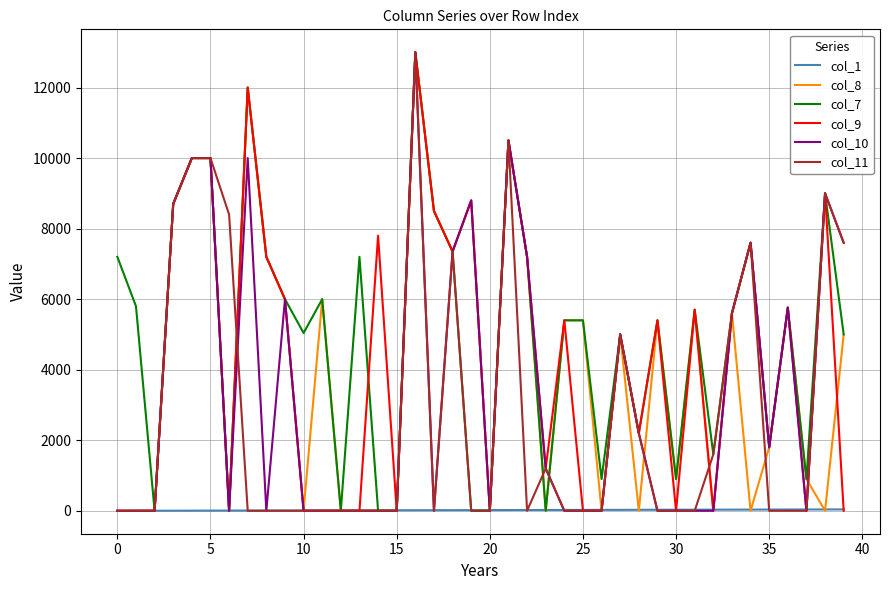

What is the maximum value shown in the chart?

13000